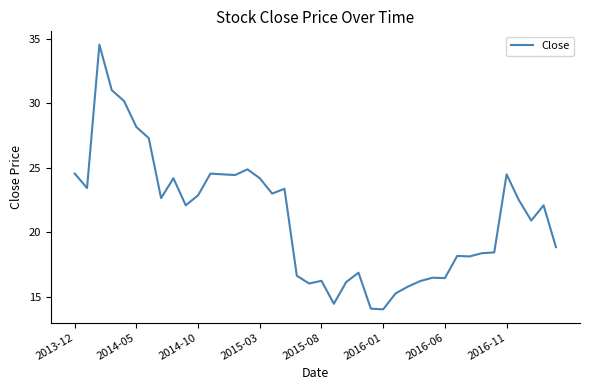

What is the maximum value shown in the chart?

34.6